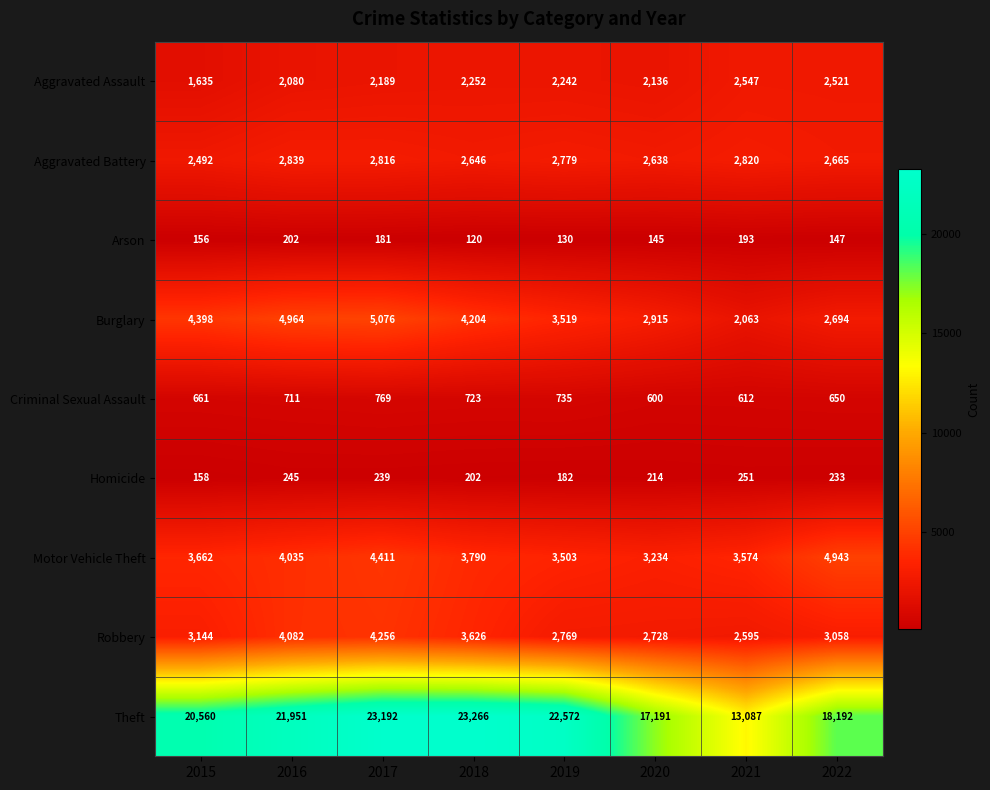

What is the approximate value of Criminal Sexual Assault at 2015?

661